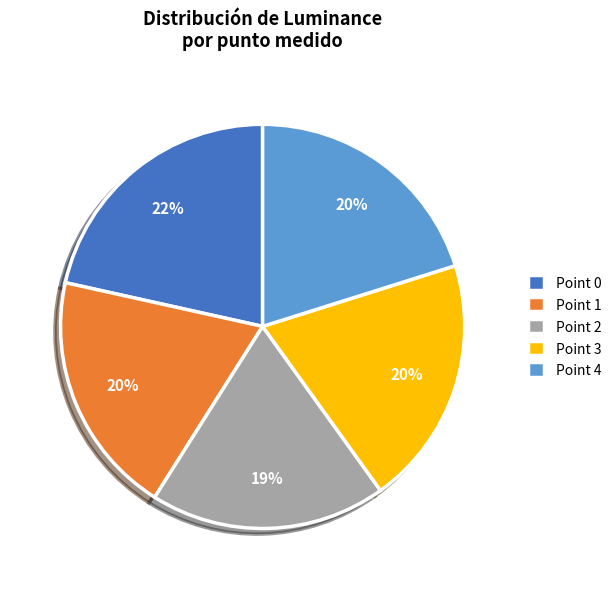

The Point 3 slice represents 8% of the pie. True or false?

False